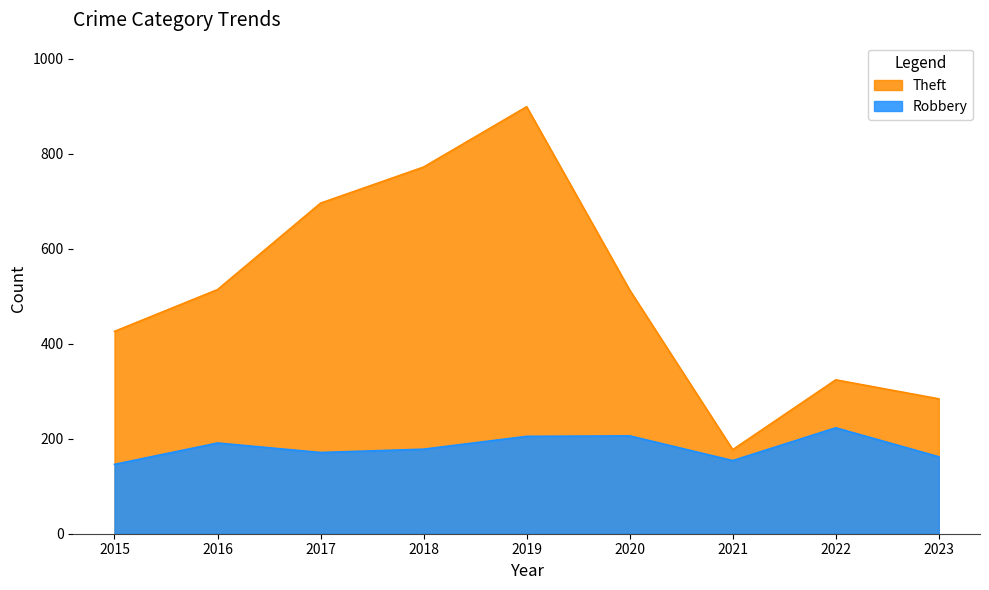

Reading left to right, list all the values displayed in this chart.

Robbery: 2015=146	2016=191	2017=171	2018=178	2019=205	2020=206	2021=154	2022=223	2023=162
Theft: 2015=426	2016=514	2017=696	2018=772	2019=899	2020=513	2021=177	2022=324	2023=284